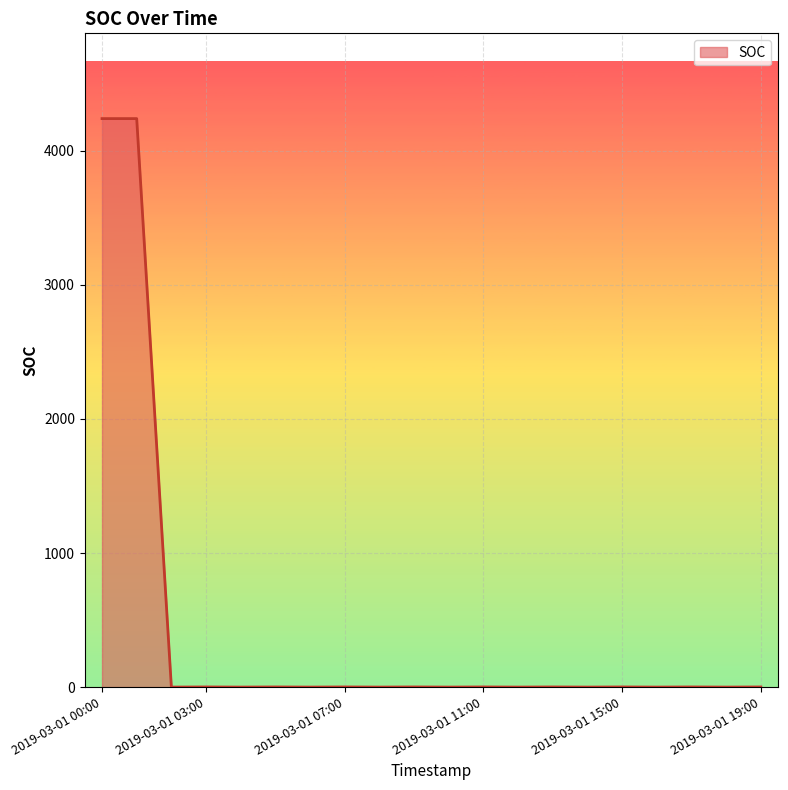

What is the greatest value displayed?

4240